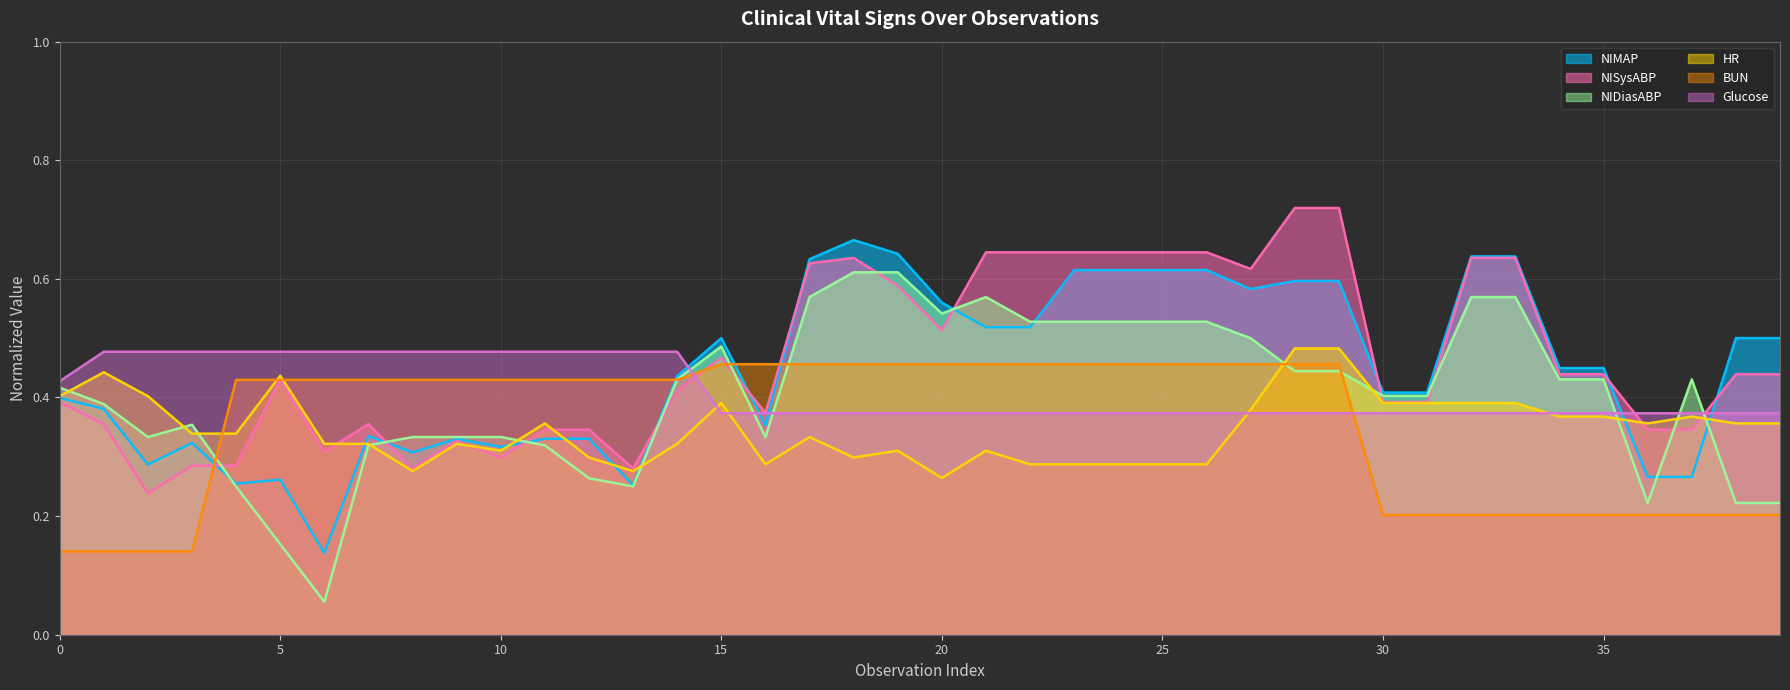

Is it true that HR equals 0.6 at 0?

False